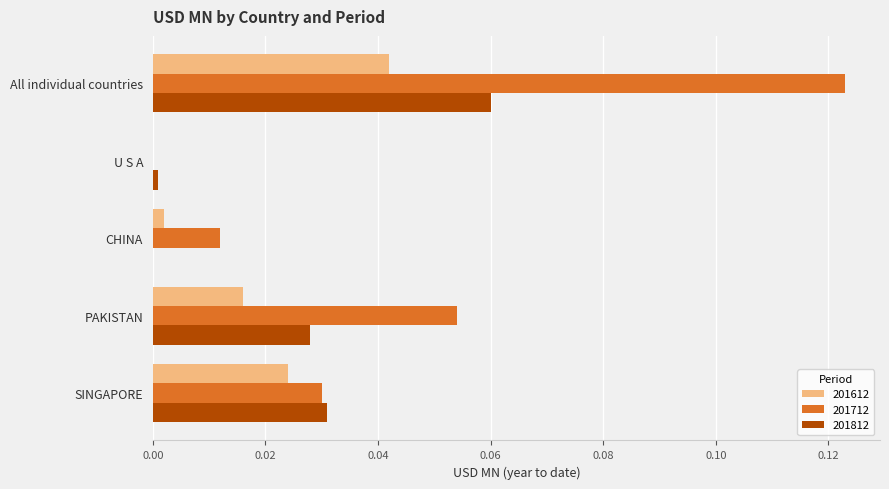

At which label does 201812 reach its peak?

All individual countries